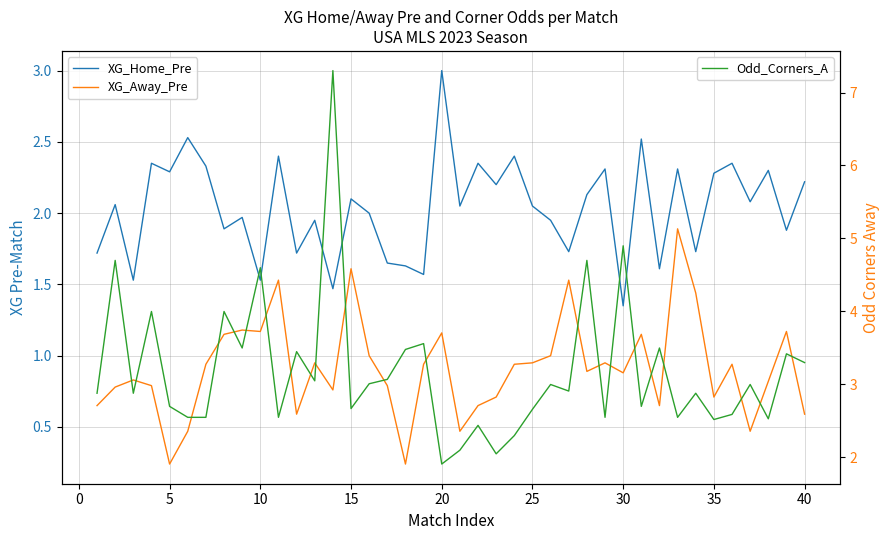

How many interior local valleys does the XG_Home_Pre series have?

15